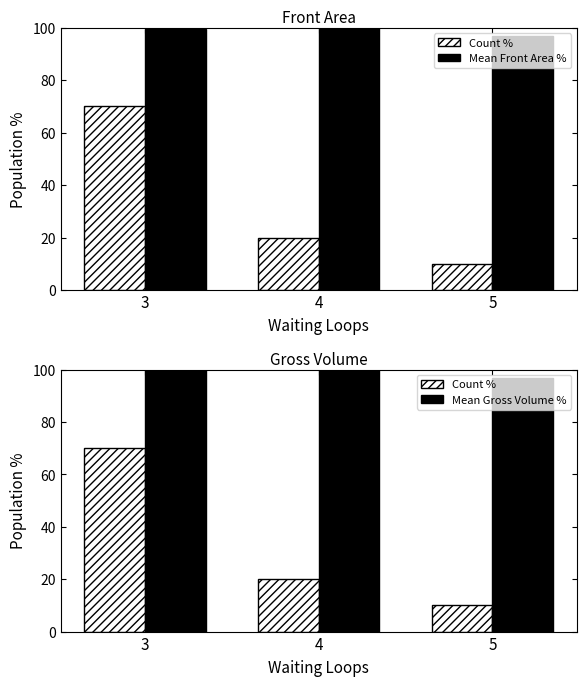

How many groups of bars are there?

3